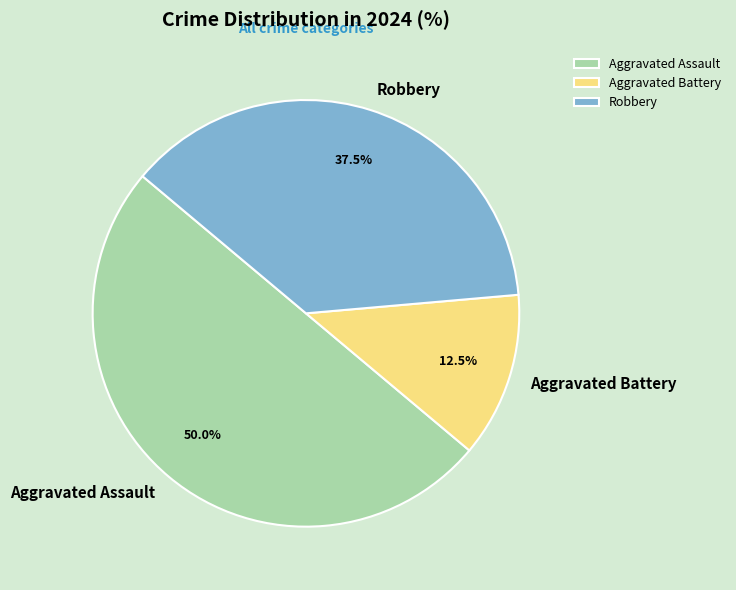

How many slices are in this pie chart?

3